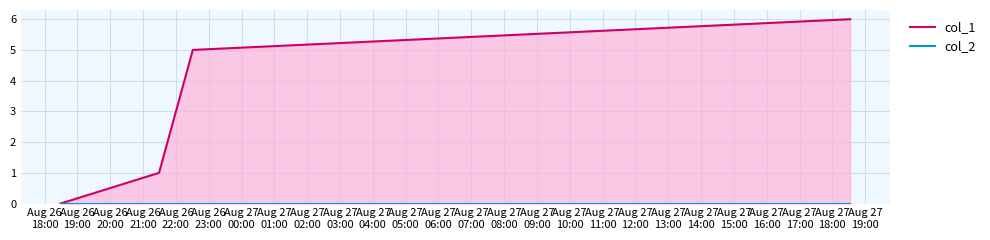

What are all the series names shown in the legend?

col_1, col_2